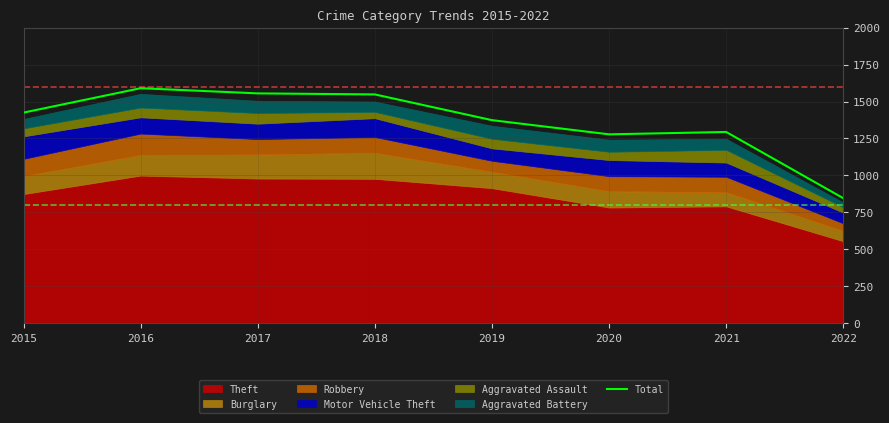

What is the approximate value at 2015, to the nearest 50?

1400